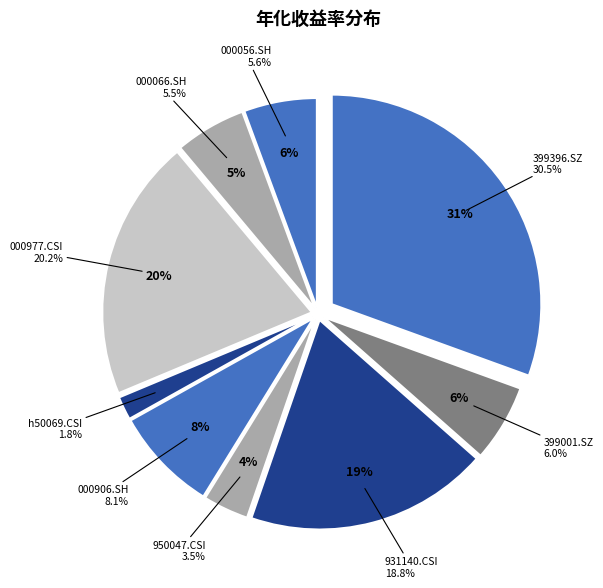

To the nearest percent, what is the difference between the 000906.SH and 399001.SZ slice percentages?

2%